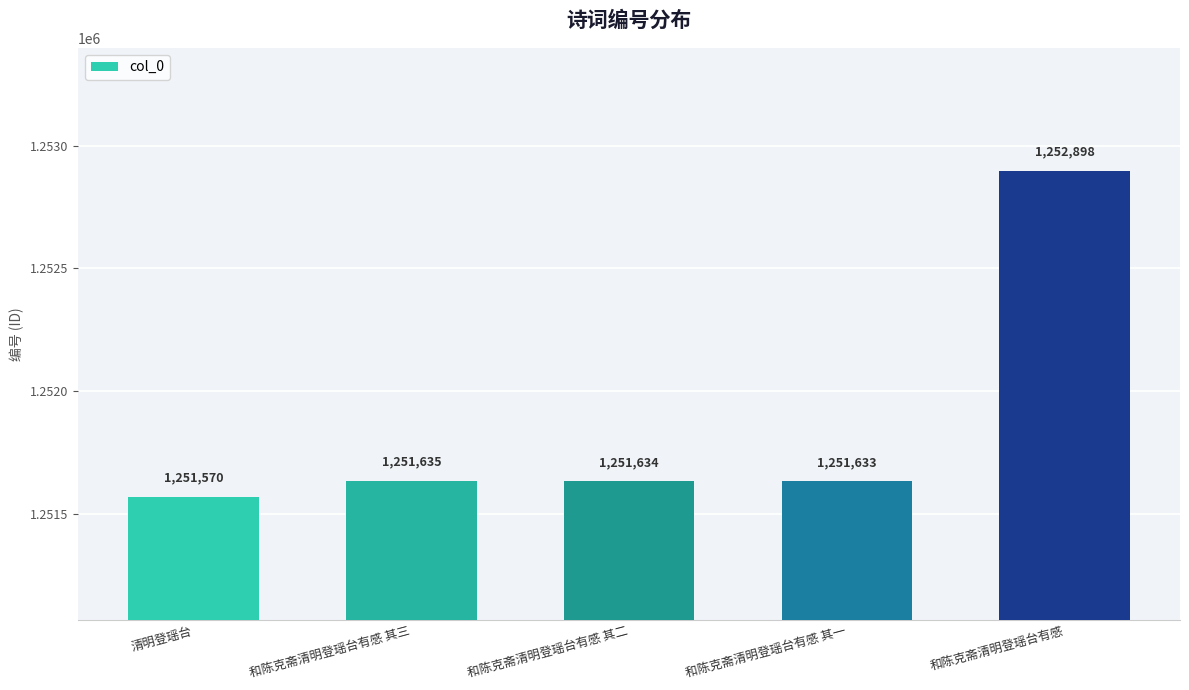

Reading right to left, transcribe all the data shown in this chart.

1252898	1251633	1251634	1251635	1251570